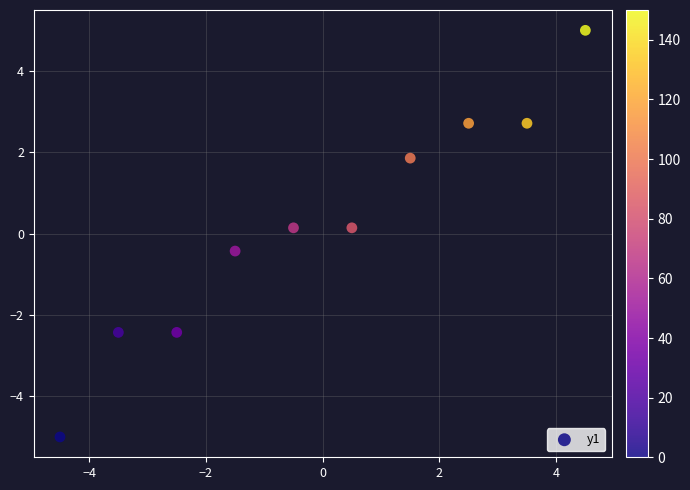

What is the range of Y values (max minus min)?

10.0